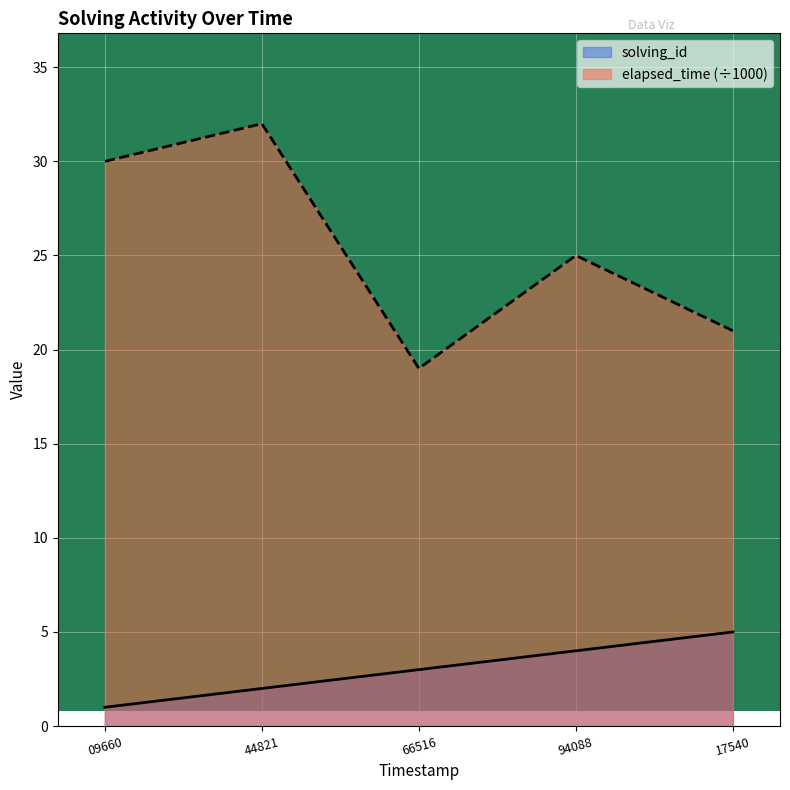

List the labels in order of solving_id value, smallest first.

09660, 44821, 66516, 94088, 17540